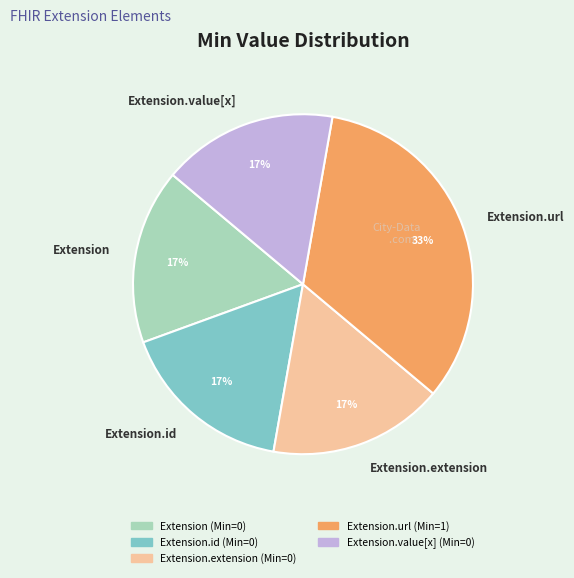

Is Extension.id the majority of the pie?

No